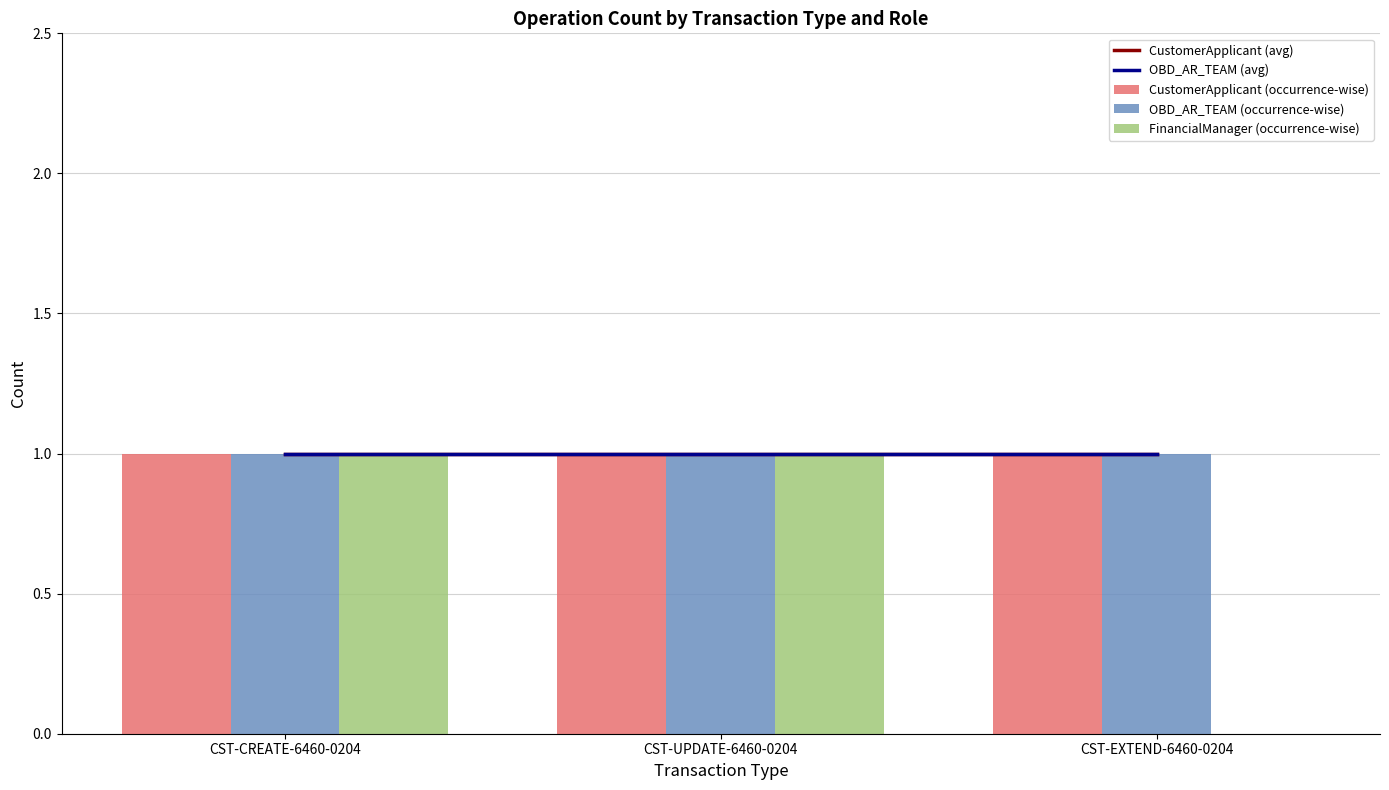

How many groups of bars are there?

3